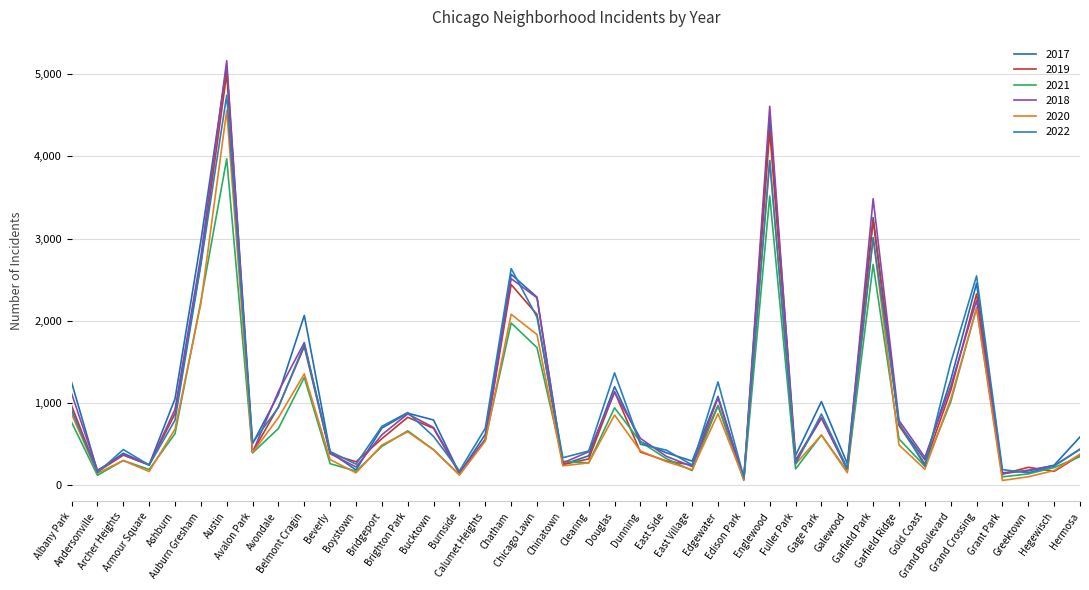

What is the label of the 22nd point from the left?

Douglas